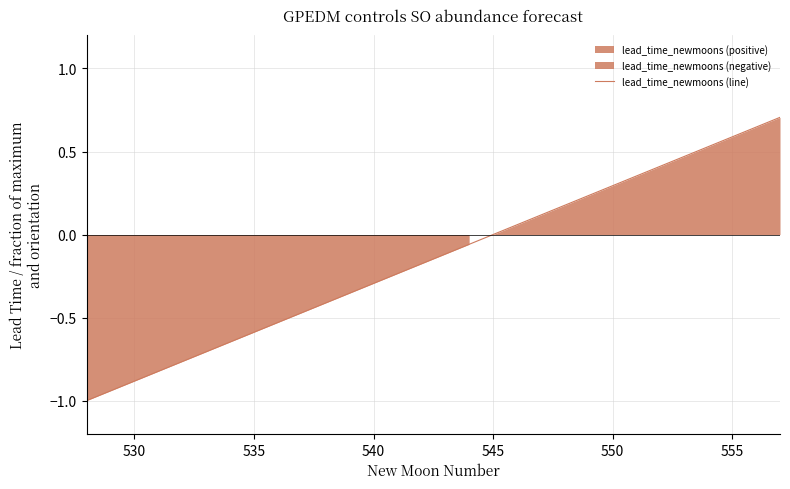

True or false: there are more than 0 points higher than both neighbors.

False